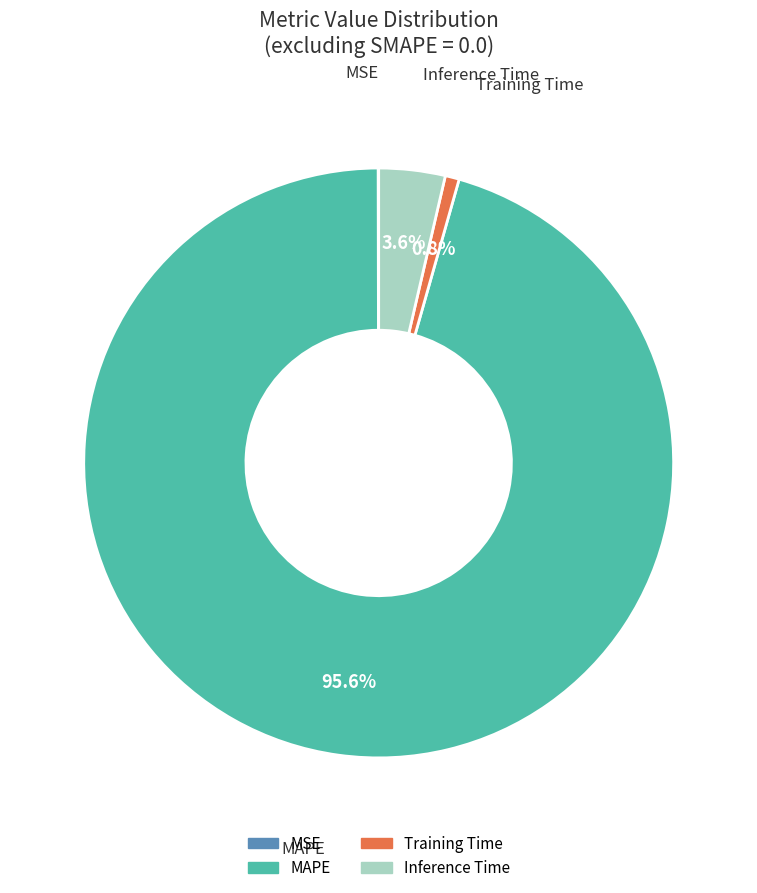

The Training Time slice represents 11% of the pie. True or false?

False